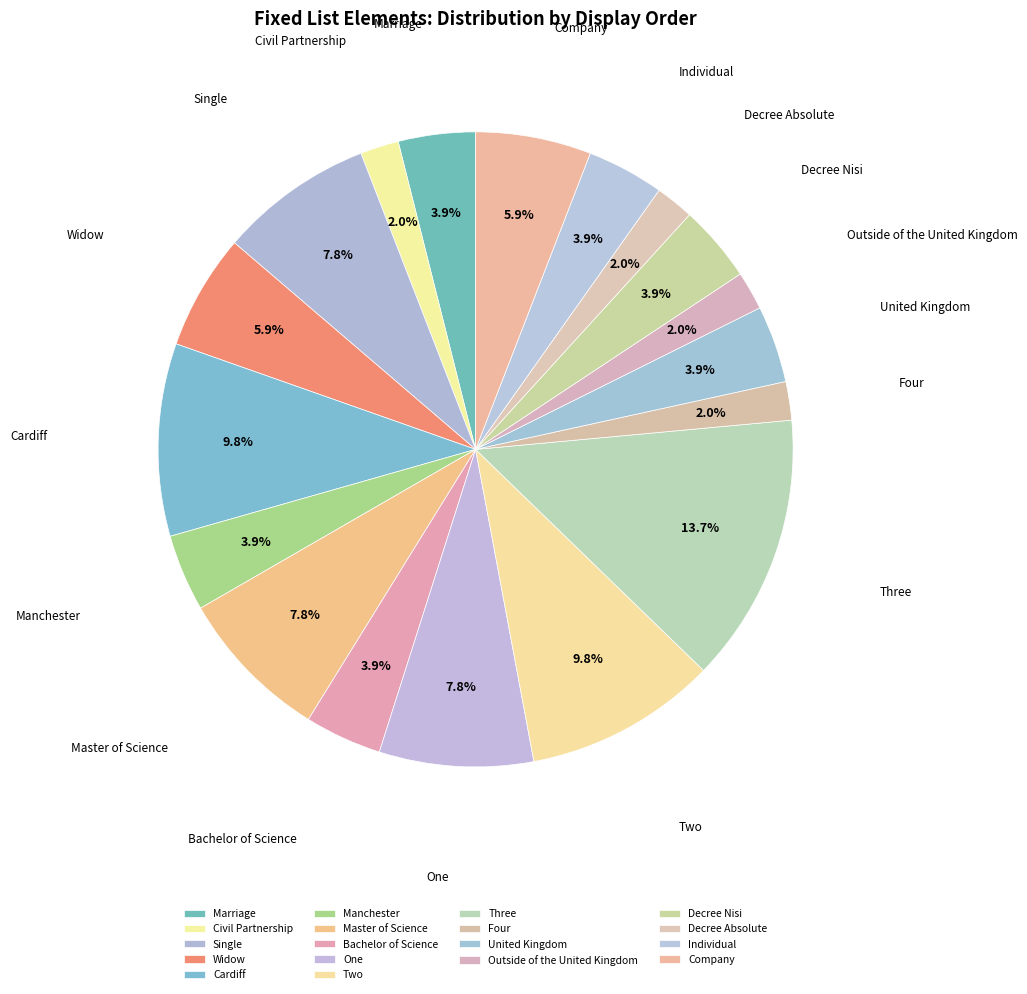

Combined, do One and Four account for over 50%?

No